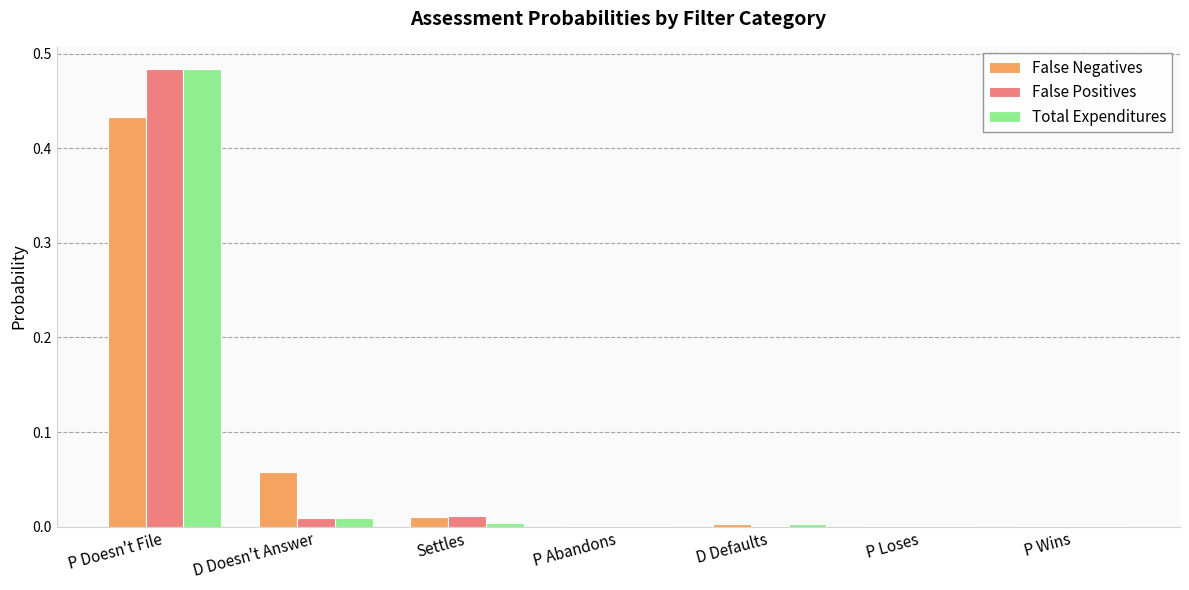

How many groups of bars are there?

7